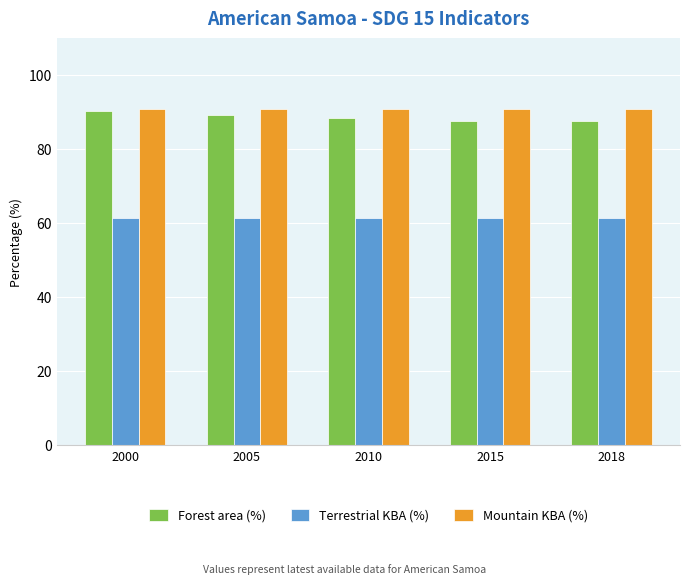

What are all the series names shown in the legend?

Forest area (%), Terrestrial KBA (%), Mountain KBA (%)